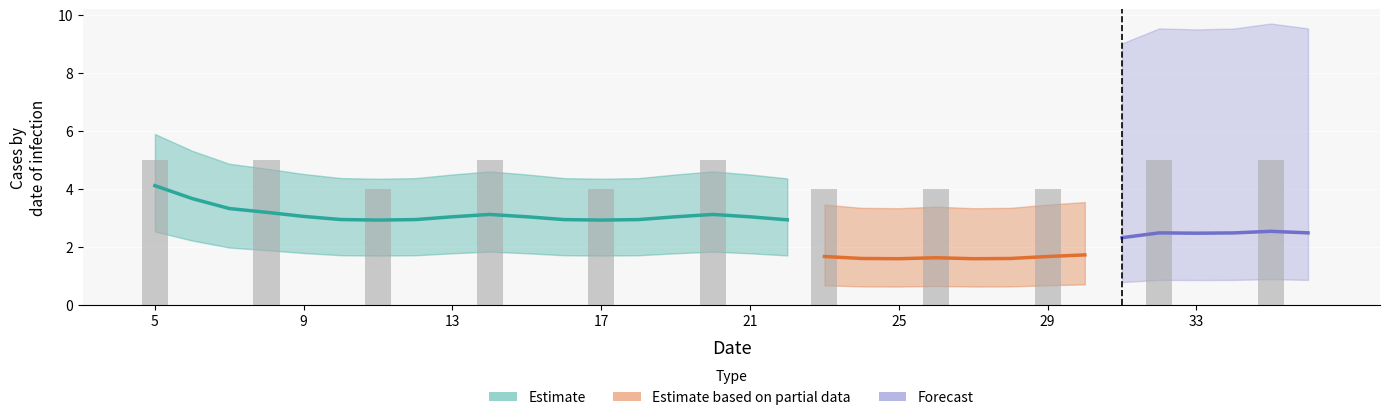

What value does the data have at 5?

5